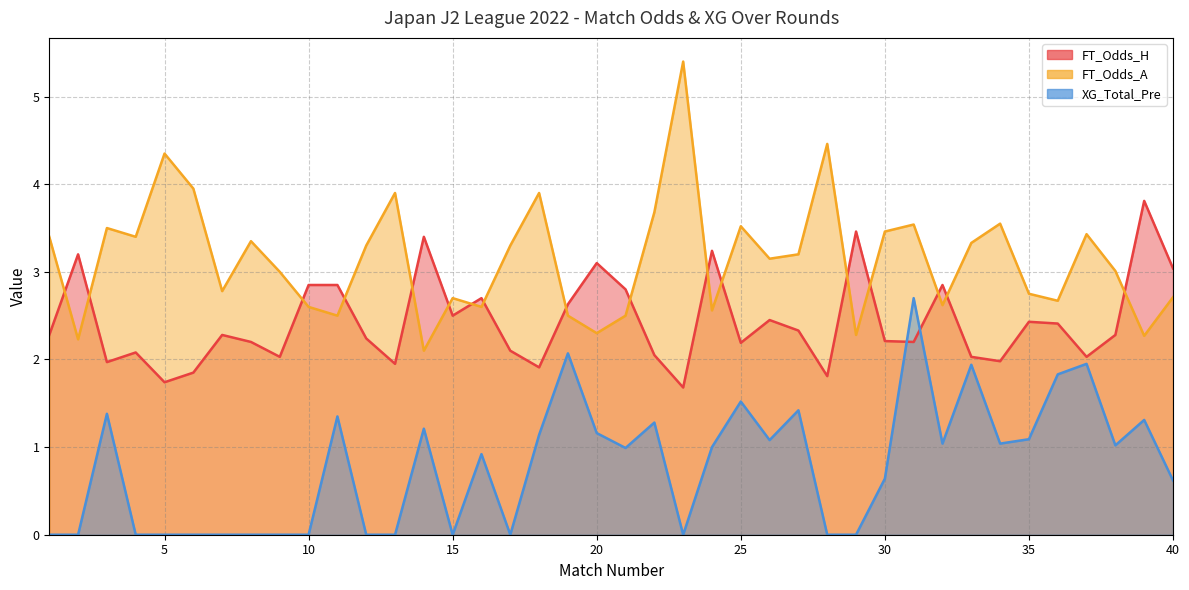

Where does the FT_Odds_A series first go above 3?

1